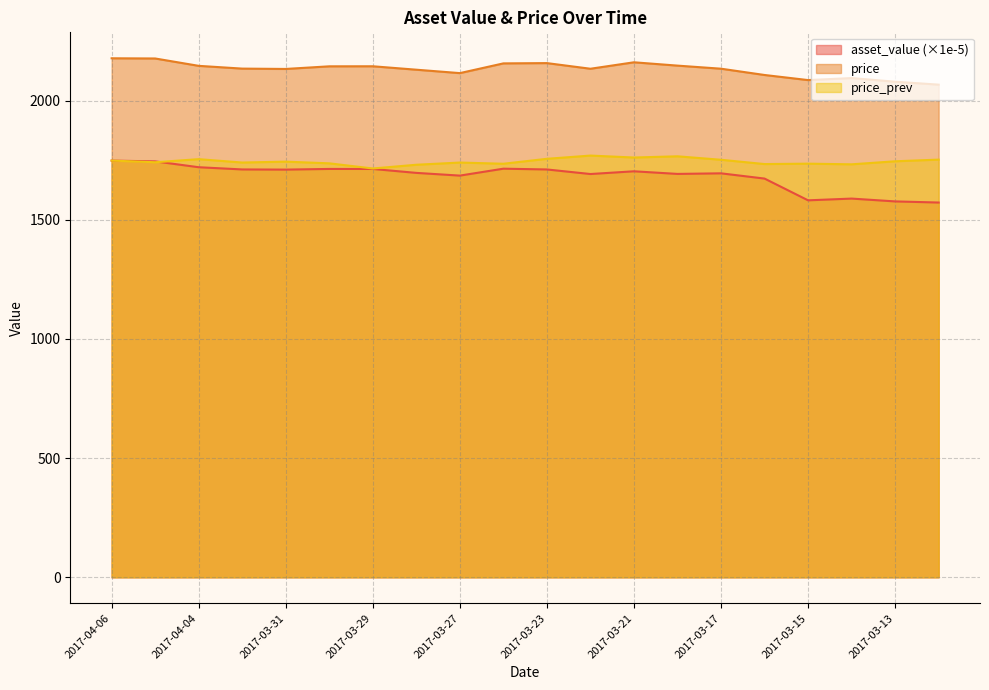

At which label does asset_value reach its peak?

2017-04-06